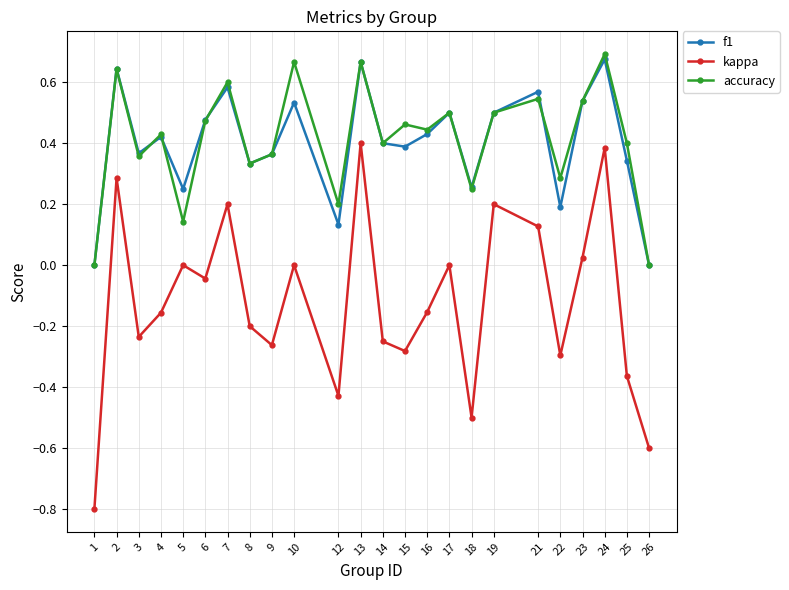

What is the sum of all f1 values?

9.6